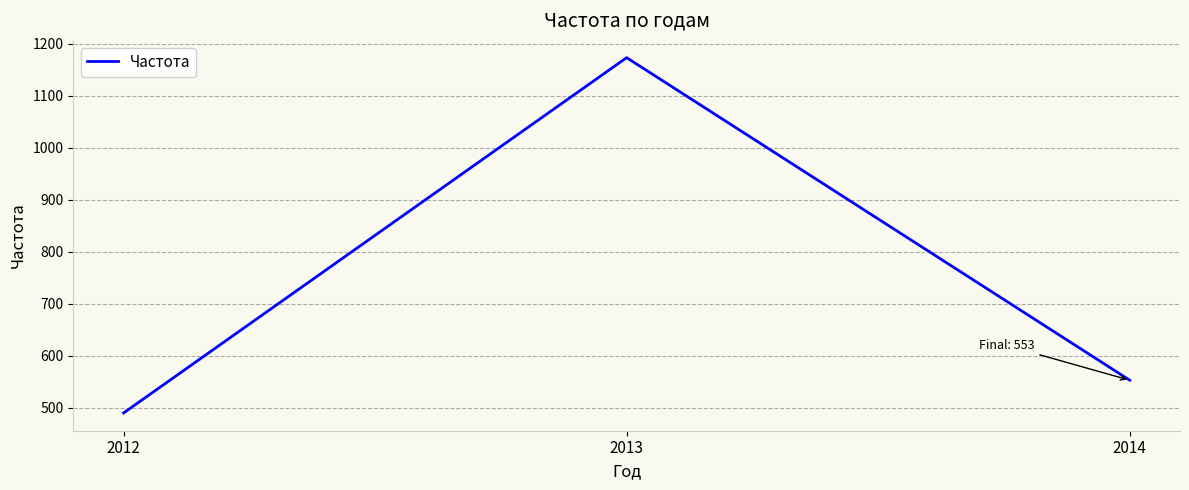

What is the difference between the maximum and minimum values?

683